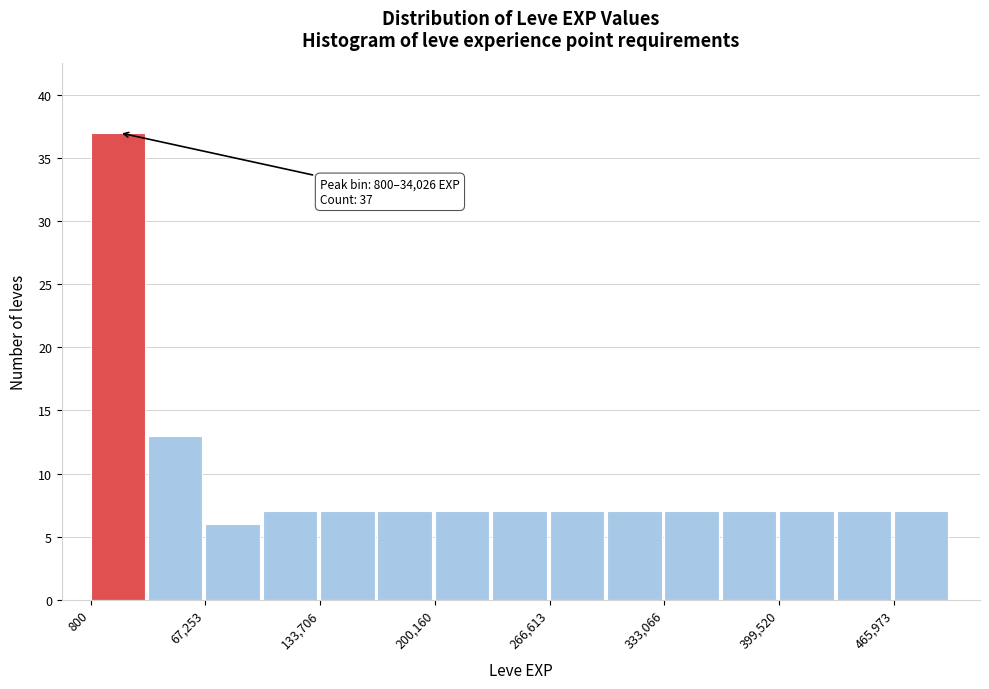

Read against the x-axis, roughly where is the centre of the tallest bar?

20000